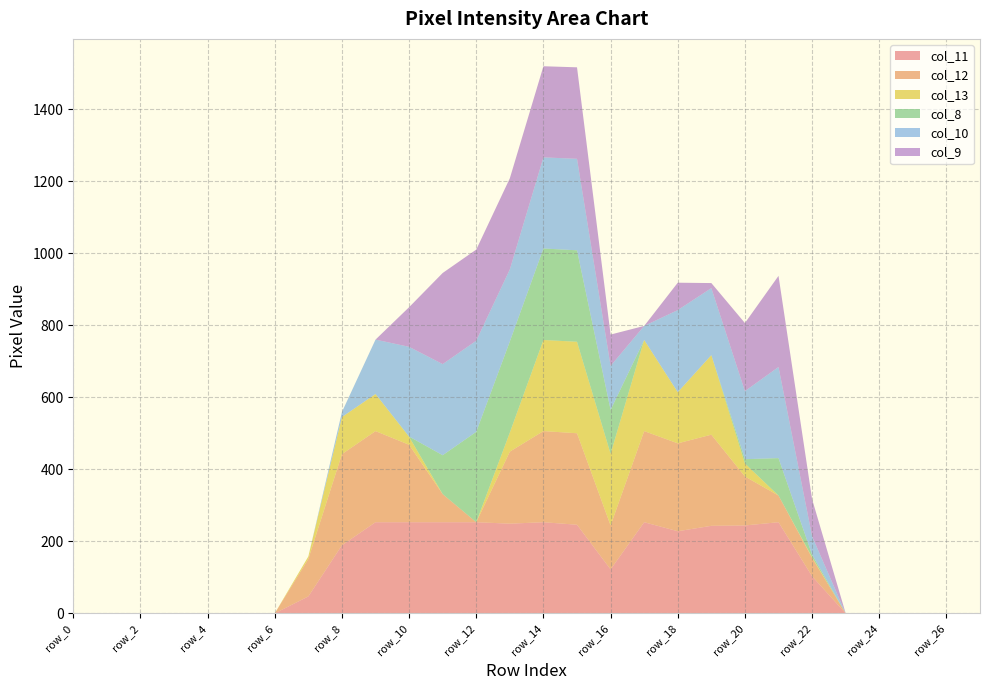

Reading left to right, list all the values displayed in this chart.

col_11: 0	0	0	0	0	0	0	47	189	253	253	253	253	249	253	246	122	253	228	243	244	253	103	0	0	0	0	0
col_12: 0	0	0	0	0	0	0	104	253	253	215	78	0	200	253	254	122	253	244	253	136	74	51	0	0	0	0	0
col_13: 0	0	0	0	0	0	0	7	103	103	22	0	0	53	253	254	199	253	142	221	36	0	2	0	0	0	0	0
col_8: 0	0	0	0	0	0	0	0	0	0	1	108	251	253	254	254	122	0	0	0	12	104	7	0	0	0	0	0
col_10: 0	0	0	0	0	0	0	0	14	151	249	253	253	200	253	254	122	39	228	186	189	253	51	0	0	0	0	0
col_9: 0	0	0	0	0	0	0	0	0	0	110	253	253	253	253	254	87	0	76	14	189	253	103	0	0	0	0	0